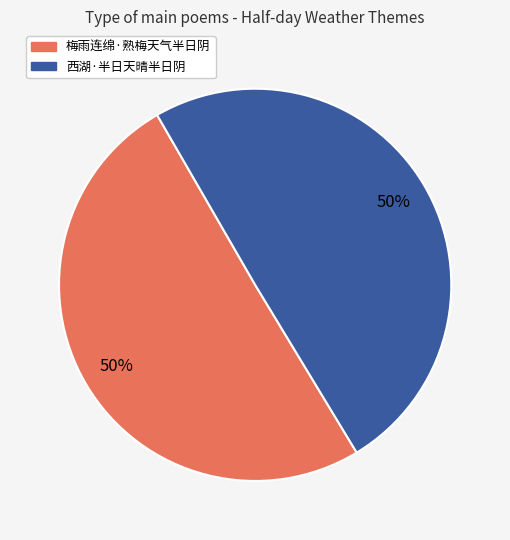

Approximately how many times larger is the value at 梅雨连绵·熟梅天气半日阴 compared to 西湖·半日天晴半日阴?

1.0